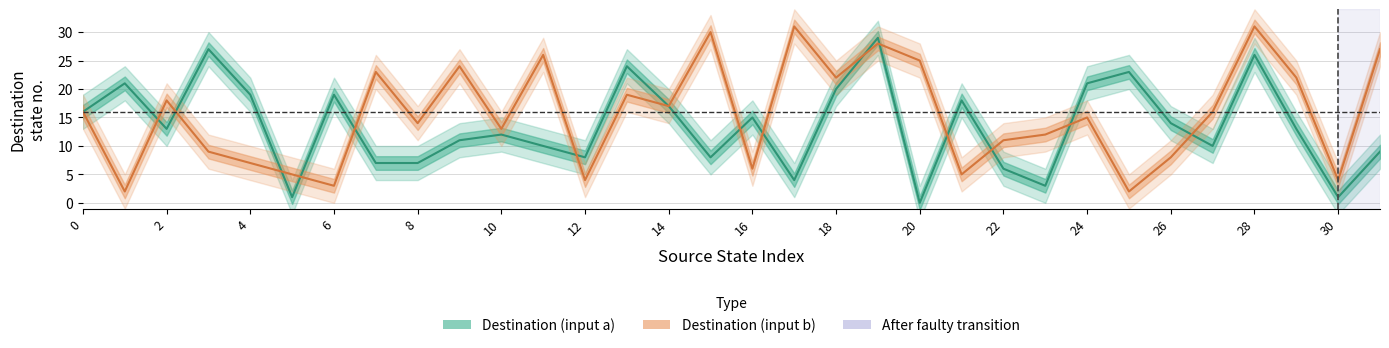

Reading left to right, list all the values displayed in this chart.

Destination (input a): 16	21	13	27	19	1	19	7	7	11	12	10	8	24	17	8	15	4	20	29	0	18	6	3	21	23	14	10	26	13	1	9
Destination (input b): 16	2	18	9	7	5	3	23	14	24	13	26	4	19	17	30	6	31	22	28	25	5	11	12	15	2	8	16	31	22	4	27